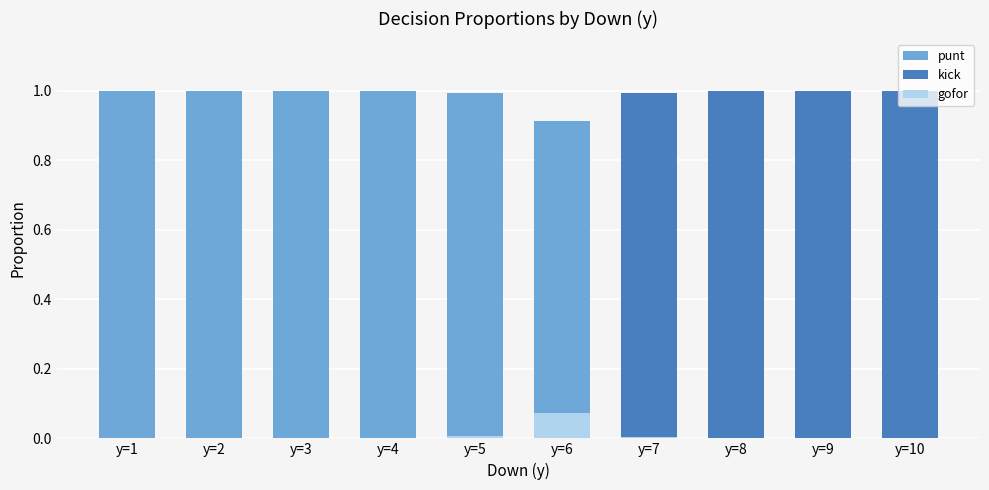

Reading right to left, extract all data points from this chart.

punt: 0.0	0.0	0.0	0.0	0.9	1.0	1.0	1.0	1.0	1.0
kick: 1.0	1.0	1.0	1.0	0.0	0.0	0.0	0.0	0.0	0.0
gofor: 0.0	0.0	0.0	0.0	0.1	0.0	0.0	0.0	0.0	0.0